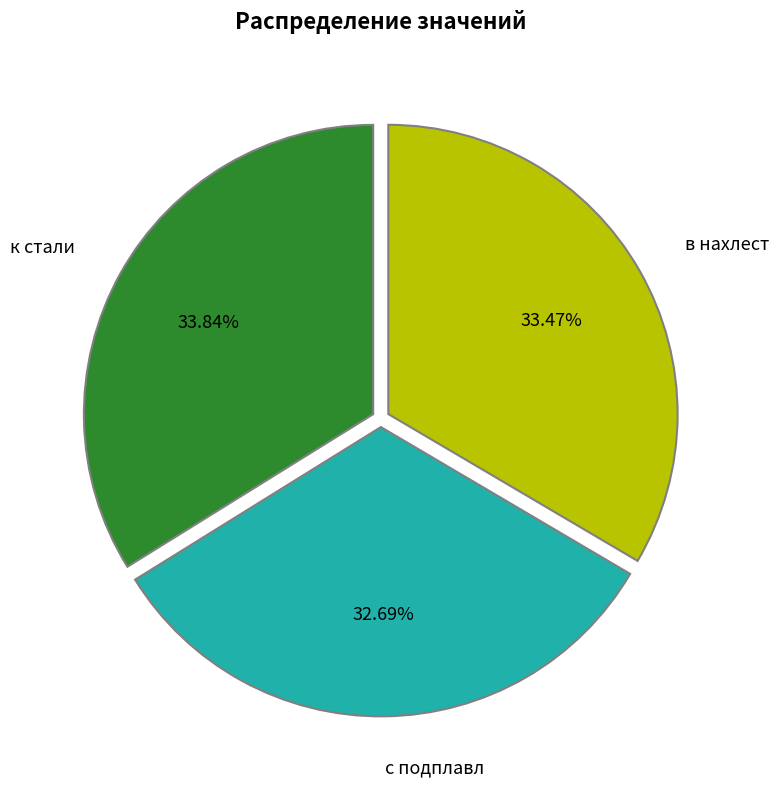

Which category has the smallest portion of the pie?

с подплавл